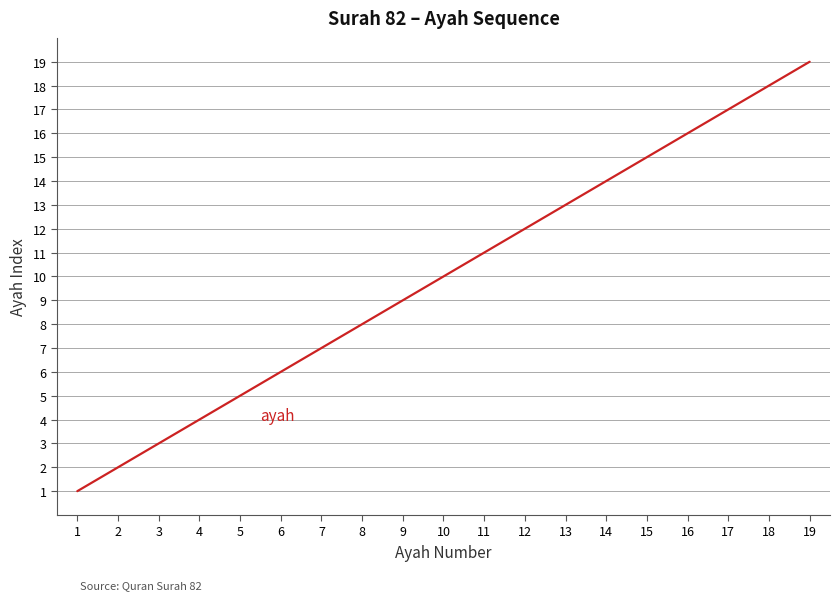

What is the average value?

10